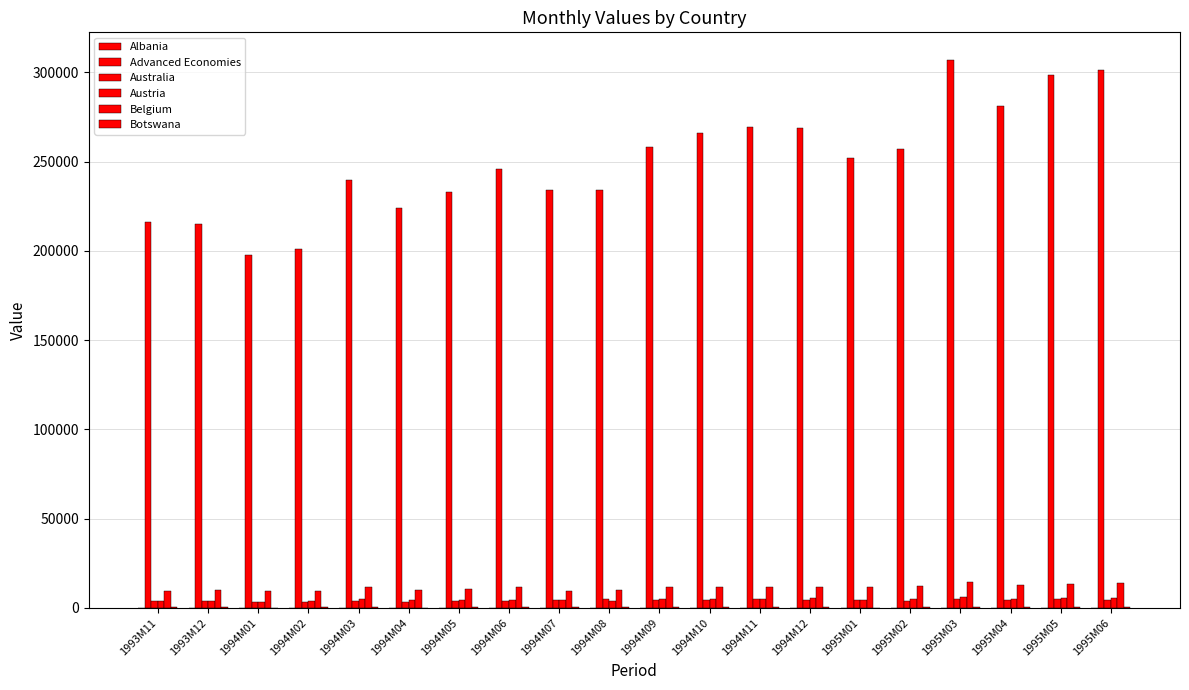

How many data points in Austria are above 4784?

10